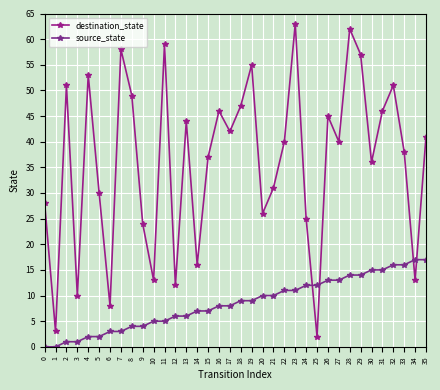

How many interior local valleys does the destination_state series have?

12